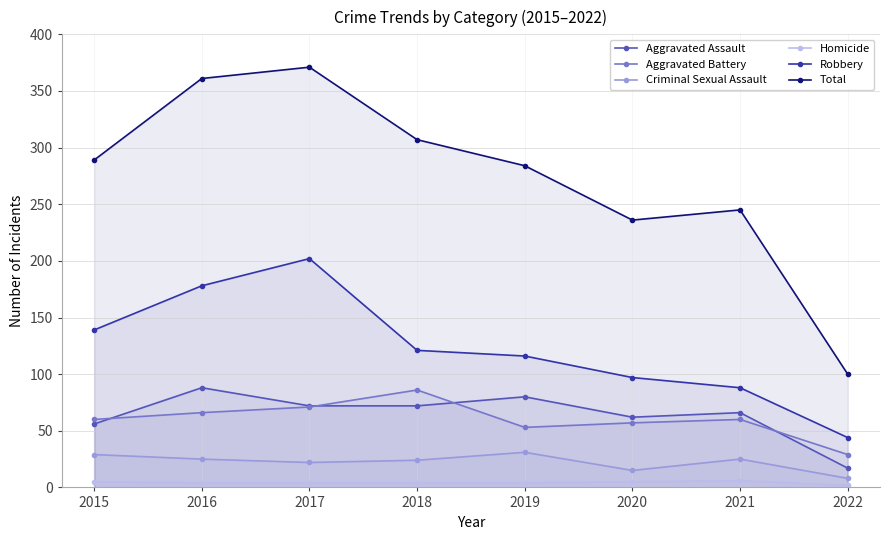

What are all the series names shown in the legend?

Aggravated Assault, Aggravated Battery, Criminal Sexual Assault, Homicide, Robbery, Total